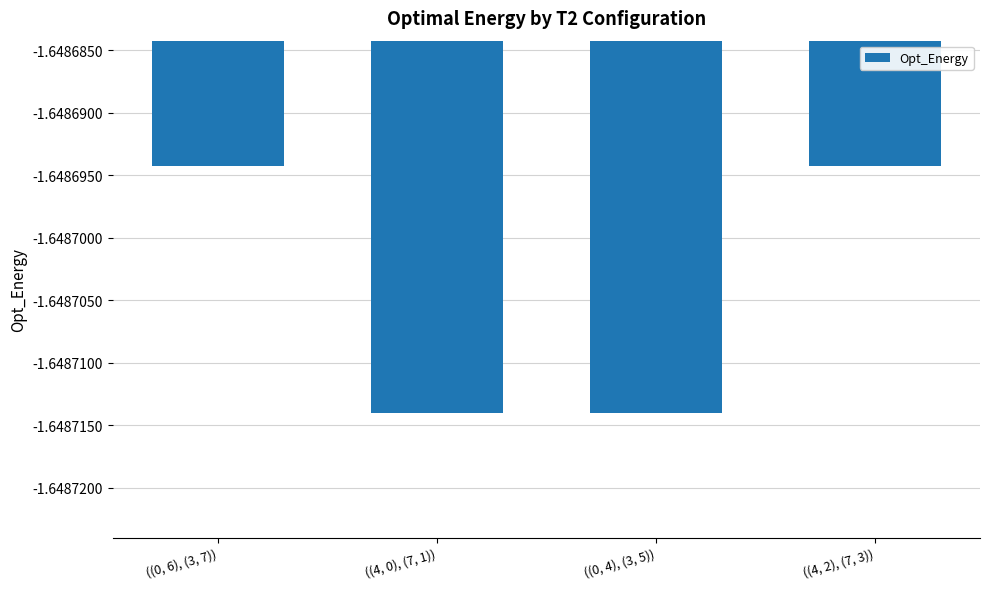

What position from the right is ((0, 6), (3, 7))?

4